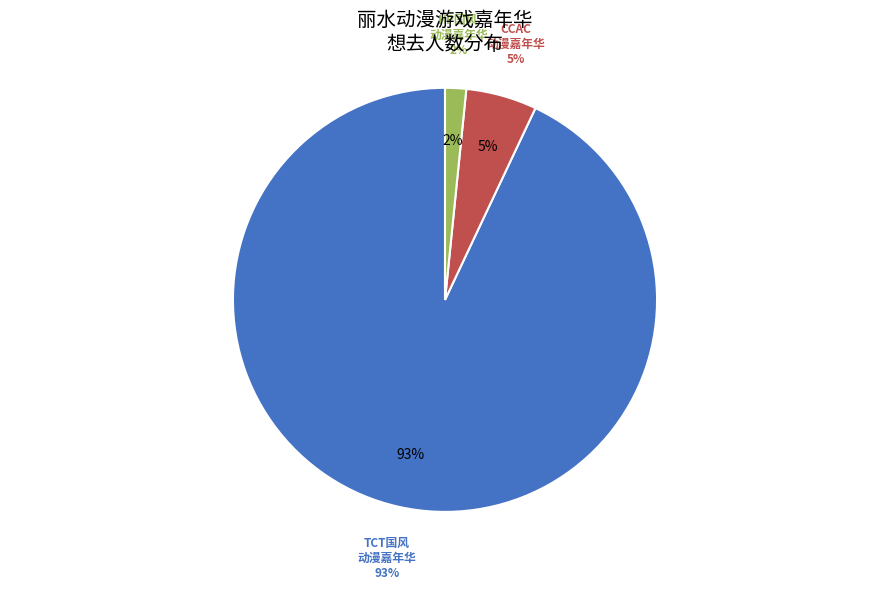

What is the largest slice in the pie chart?

丽水·2024首届TCT国风动漫游戏嘉年华